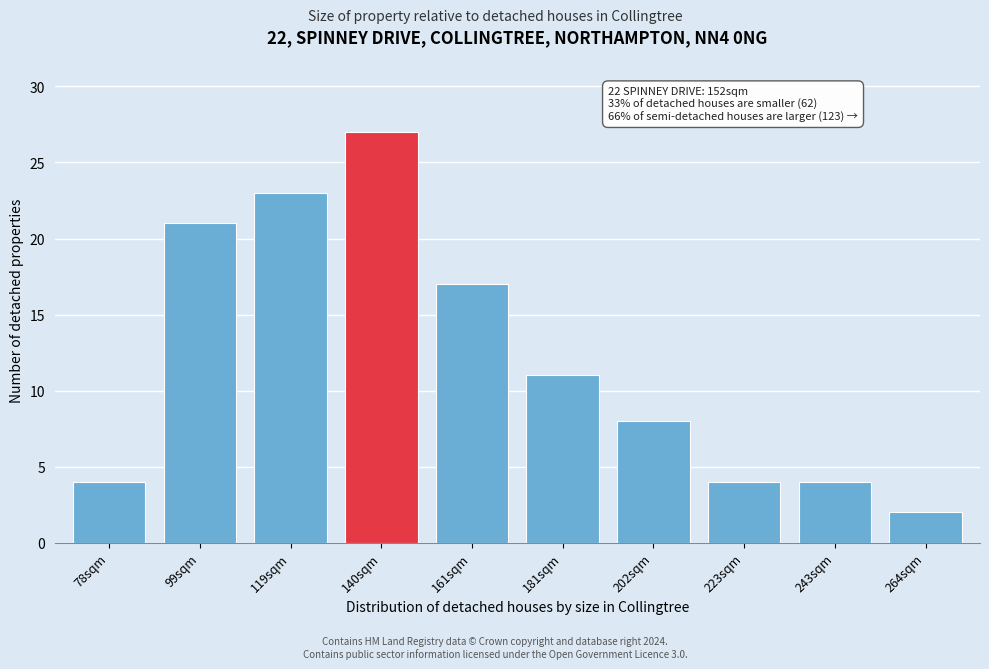

Reading right to left, list all the values displayed in this chart.

2	4	4	8	11	17	27	23	21	4